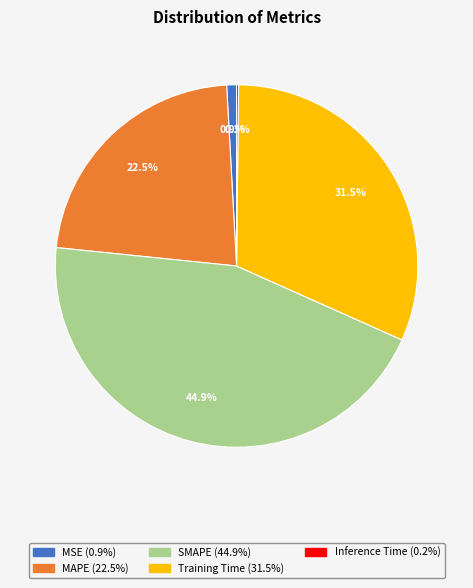

Is Training Time the majority of the pie?

No